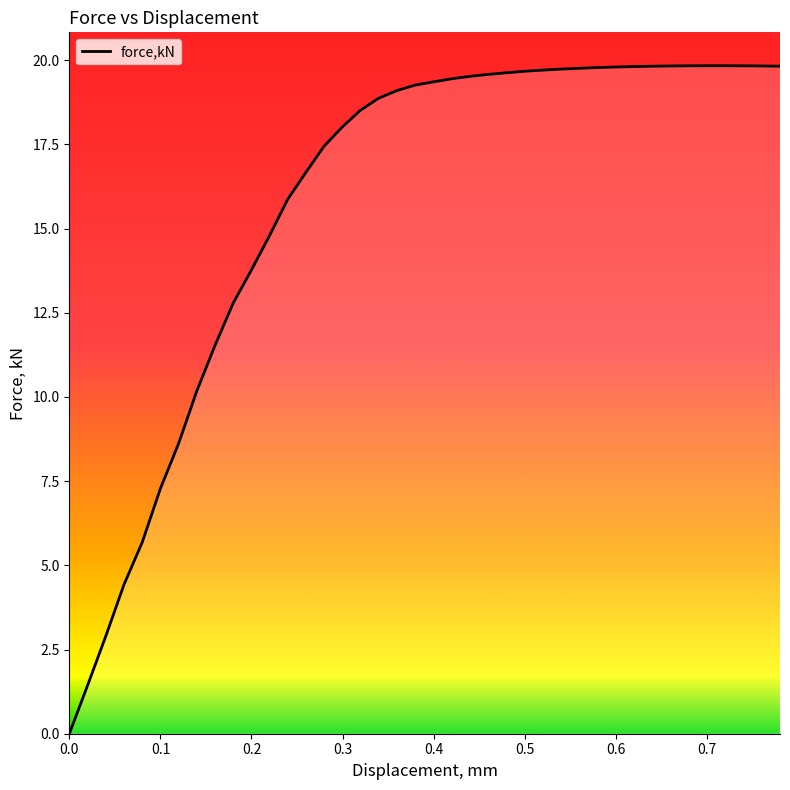

What is the sum of all values?

631.6